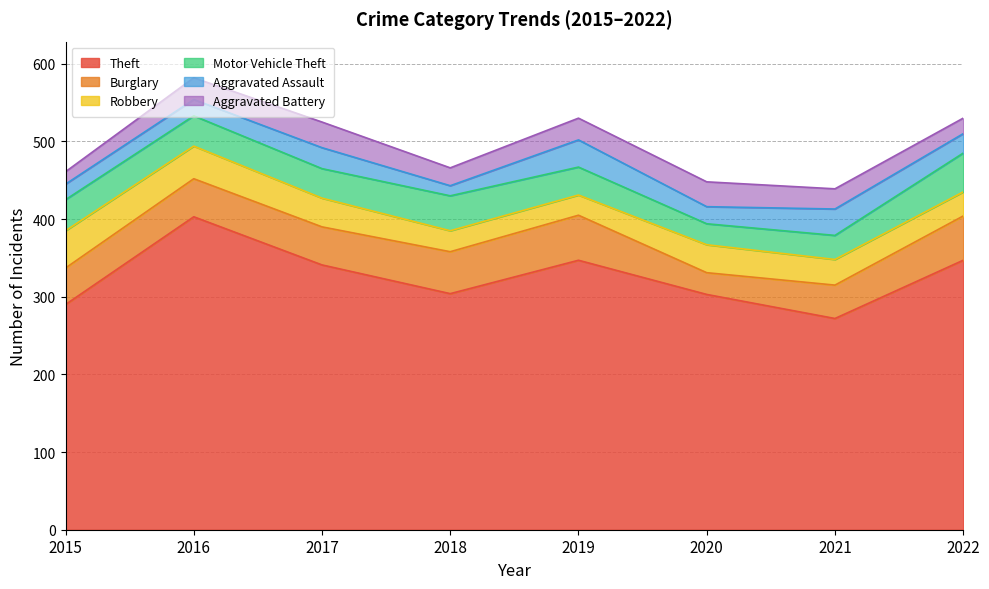

Where is the first local maximum for Aggravated Assault?

2017